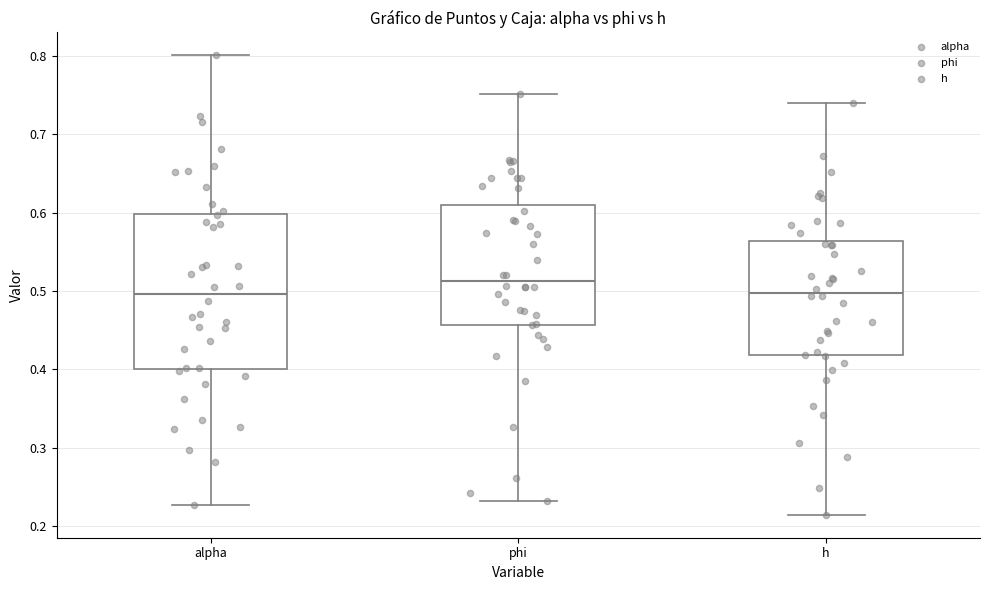

Reading left to right, read every box against the y-axis: the position of its median line, the range the box covers, and the ends of its whiskers. The values are not printed on the chart, so give them approximately, as read against the axis.

alpha: median 0.50, box 0.40 to 0.60, whiskers 0.23 to 0.80
phi: median 0.51, box 0.46 to 0.61, whiskers 0.23 to 0.75
h: median 0.50, box 0.42 to 0.56, whiskers 0.21 to 0.74